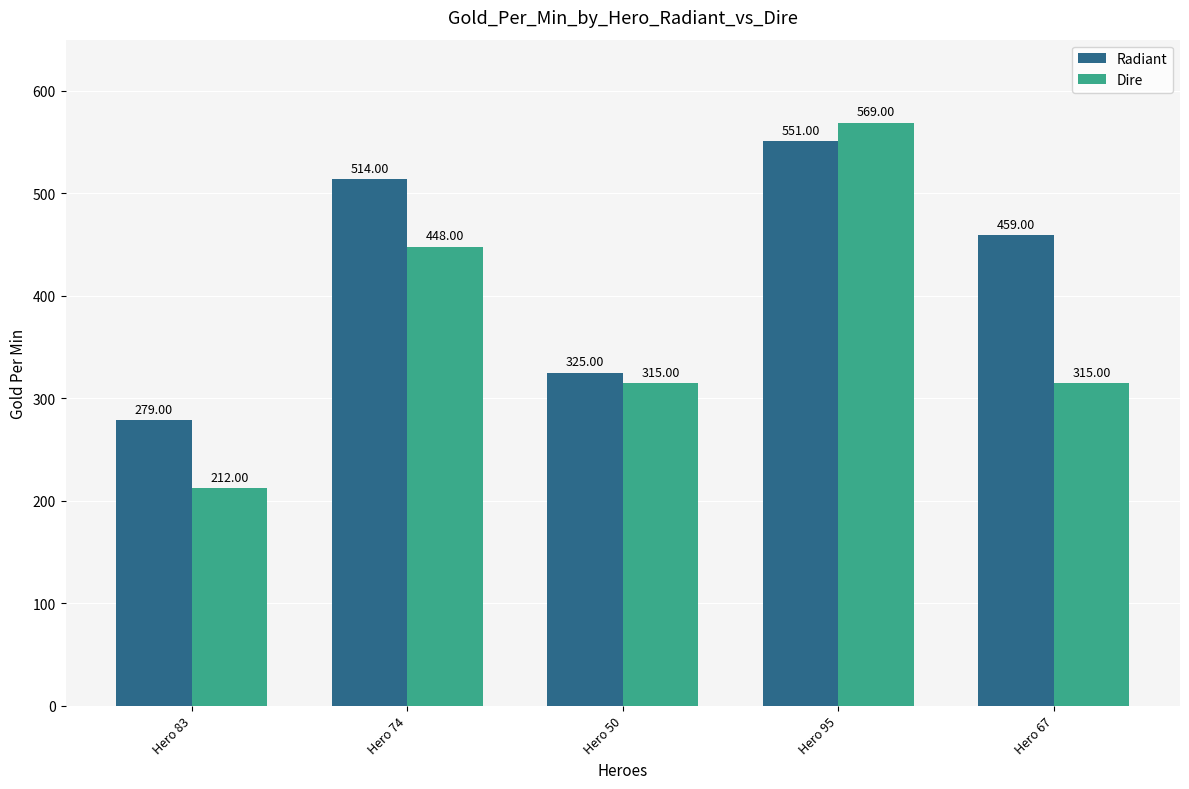

Count the number of categories in the chart.

5